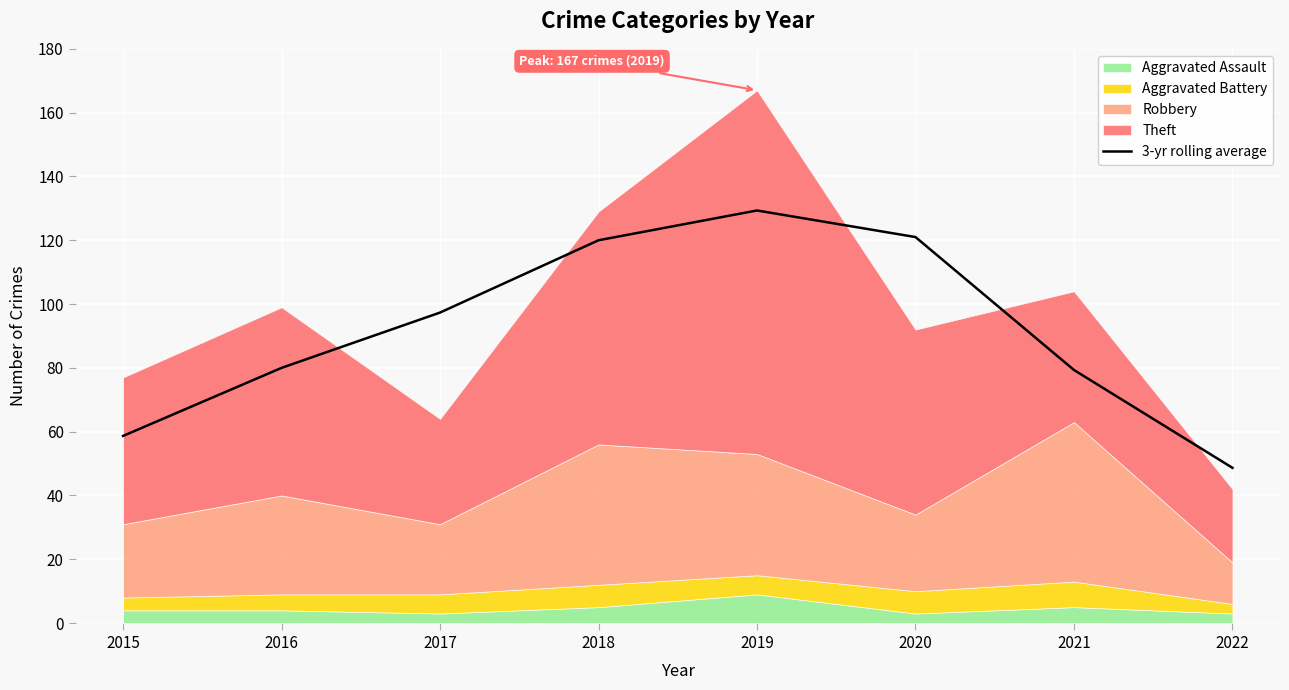

At which label is the value closest to 88?

2016